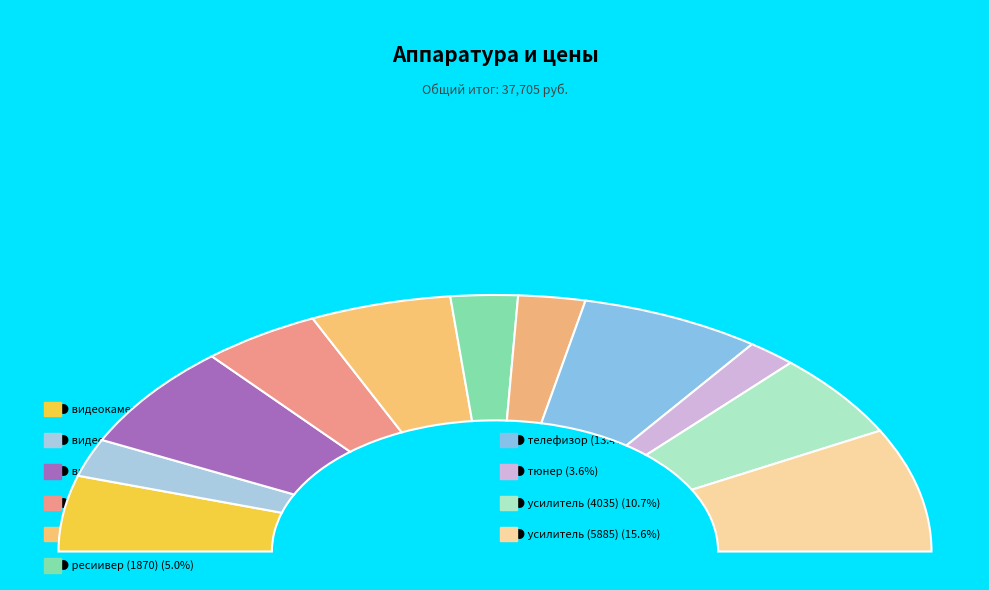

Is the sum of усилитель (5885) and проигрователь CD greater than half?

No